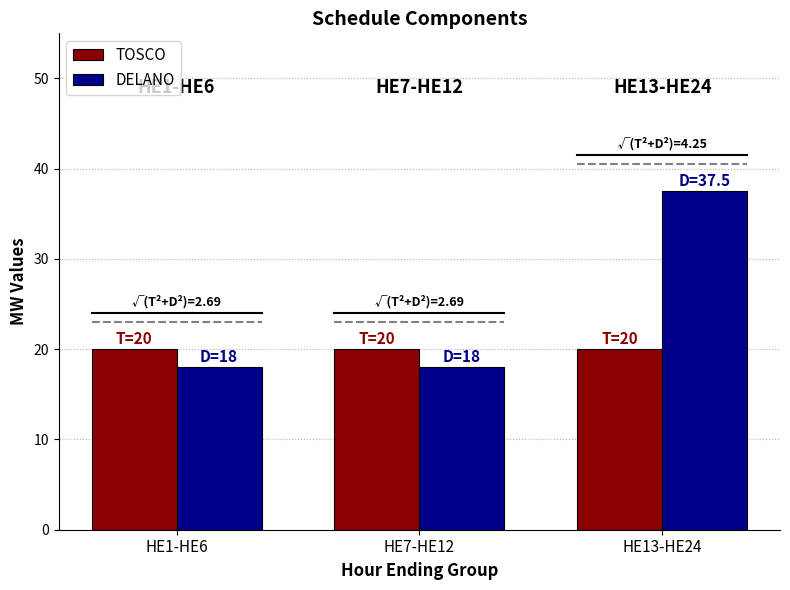

Does the chart contain any negative values?

No